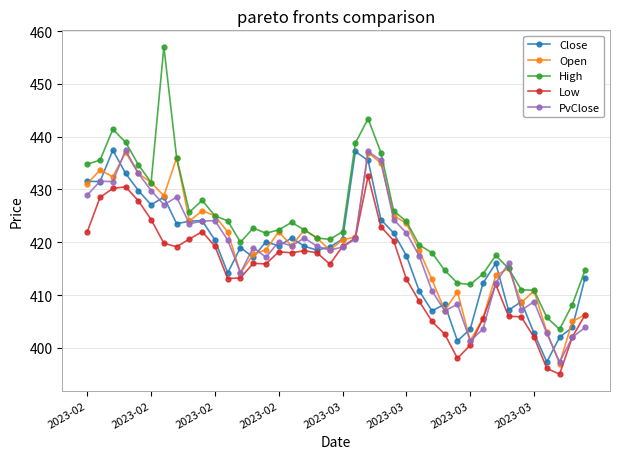

What is the highest value of the Low series?

432.6